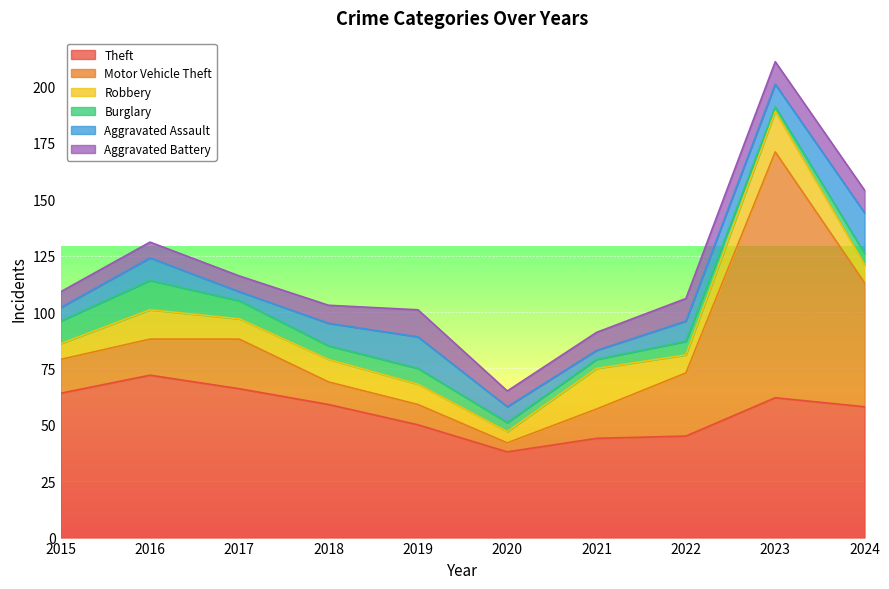

What are all the series names shown in the legend?

Theft, Motor Vehicle Theft, Robbery, Burglary, Aggravated Assault, Aggravated Battery